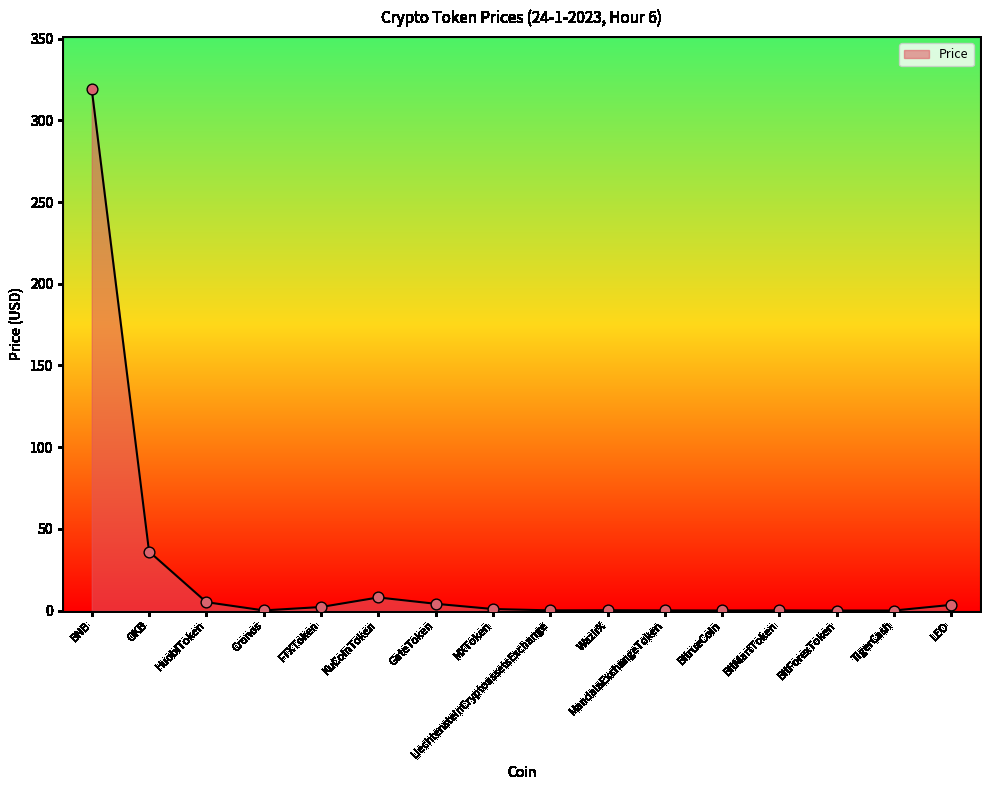

What is the change in value from Cronos to BitForexToken?

-0.1